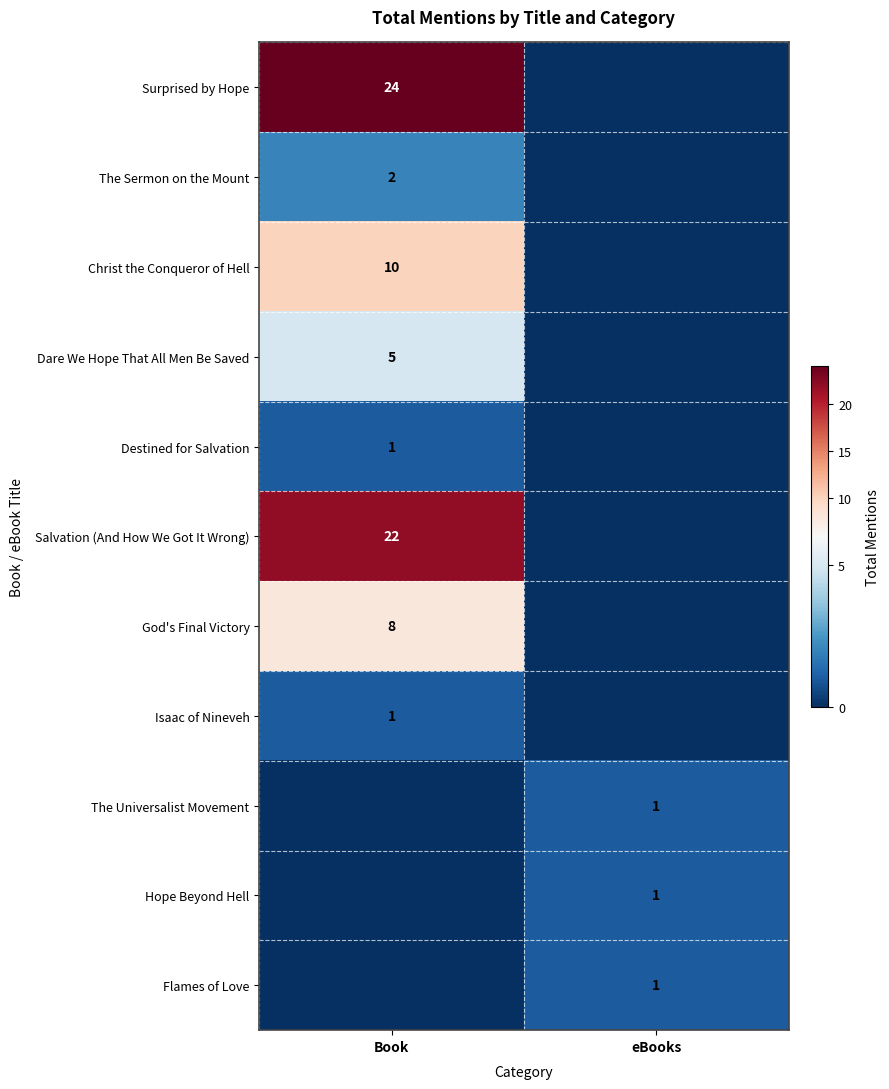

The value of Dare We Hope That All Men Be Saved at Book is 5. True or false?

True